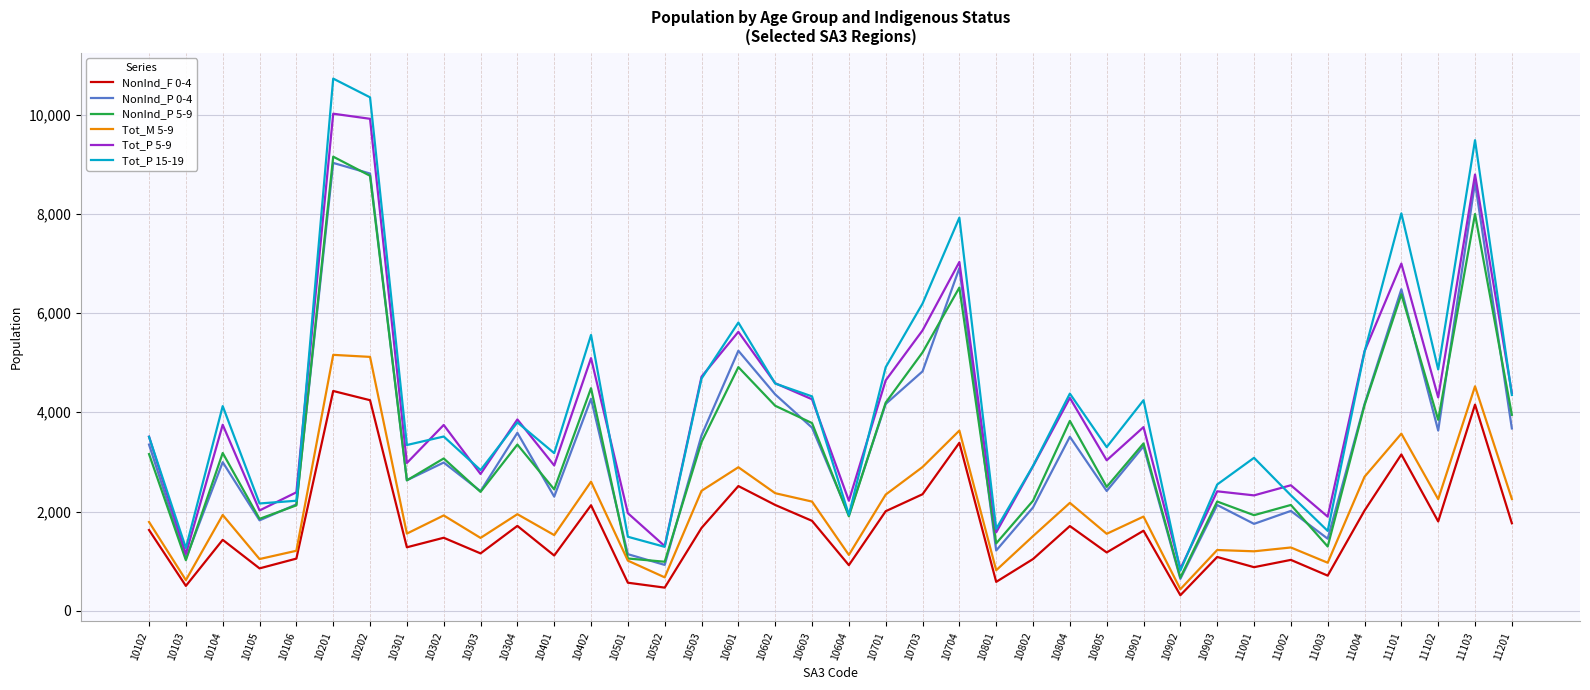

How many lines are shown in the chart?

6